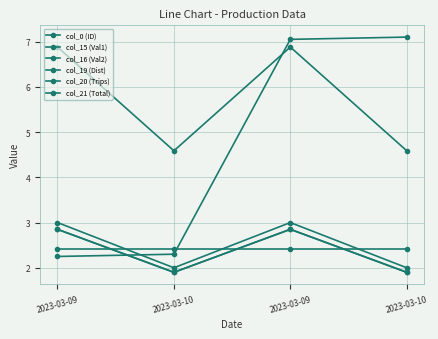

How many data points in col_0 (ID) are above 7?

2